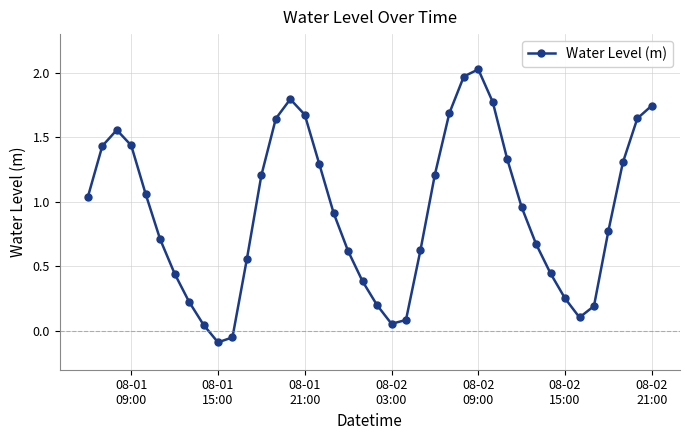

How many data points are less than 0?

2